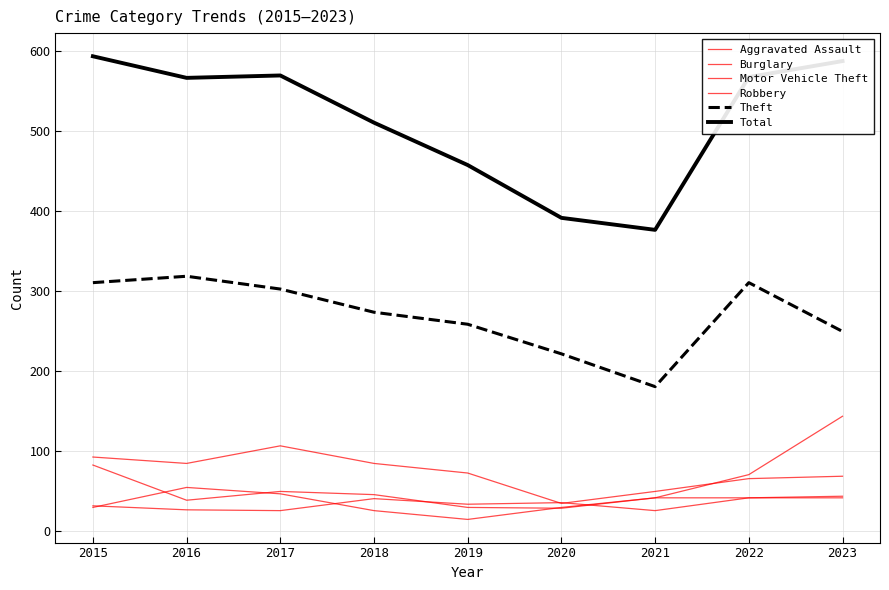

What is the total value across all series at 2023?

1137